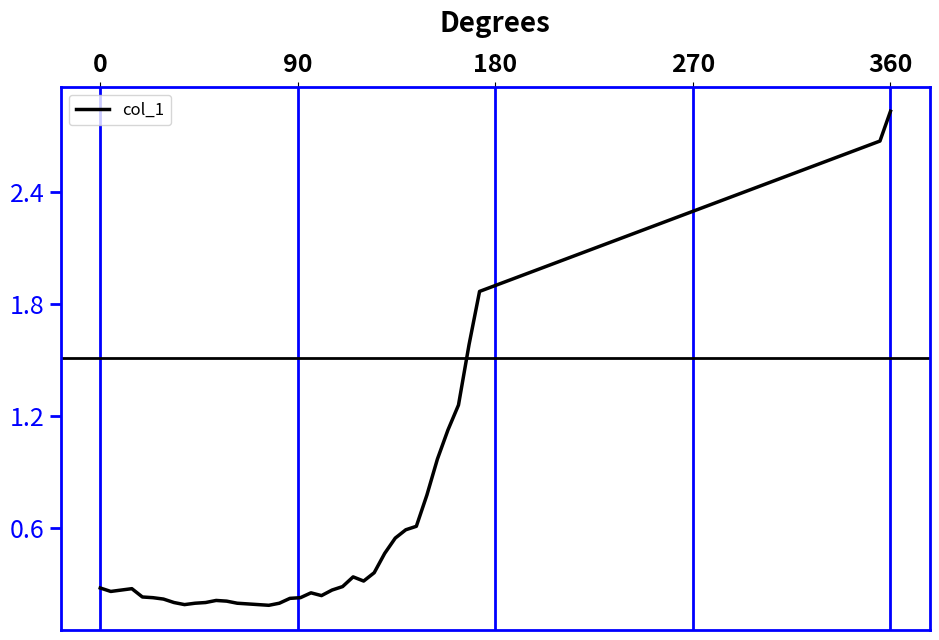

What is the difference between the maximum and minimum values?

2.6